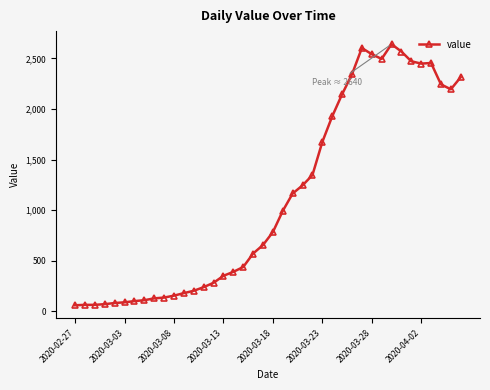

True or false: the data has more than 0 interior local peaks.

True